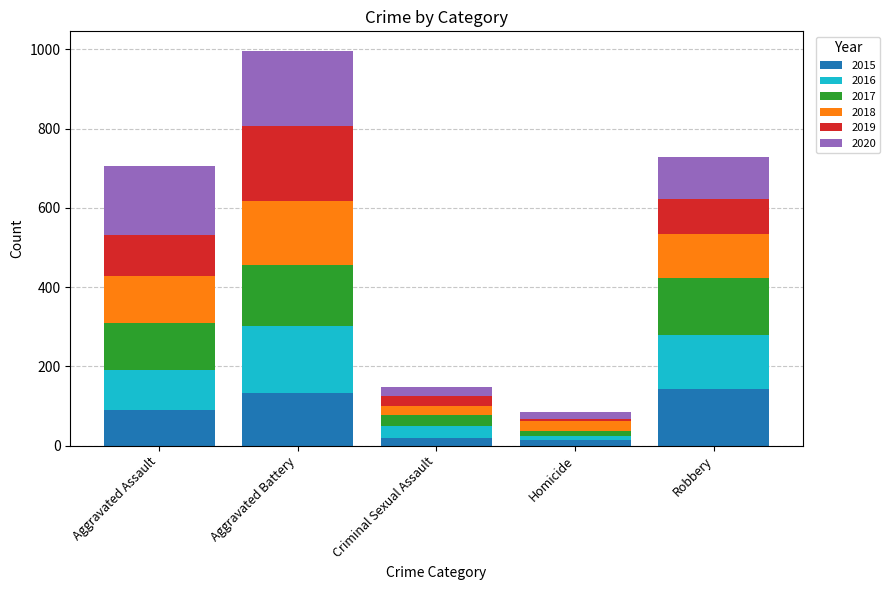

The value of 2015 at Aggravated Battery is 182. True or false?

False